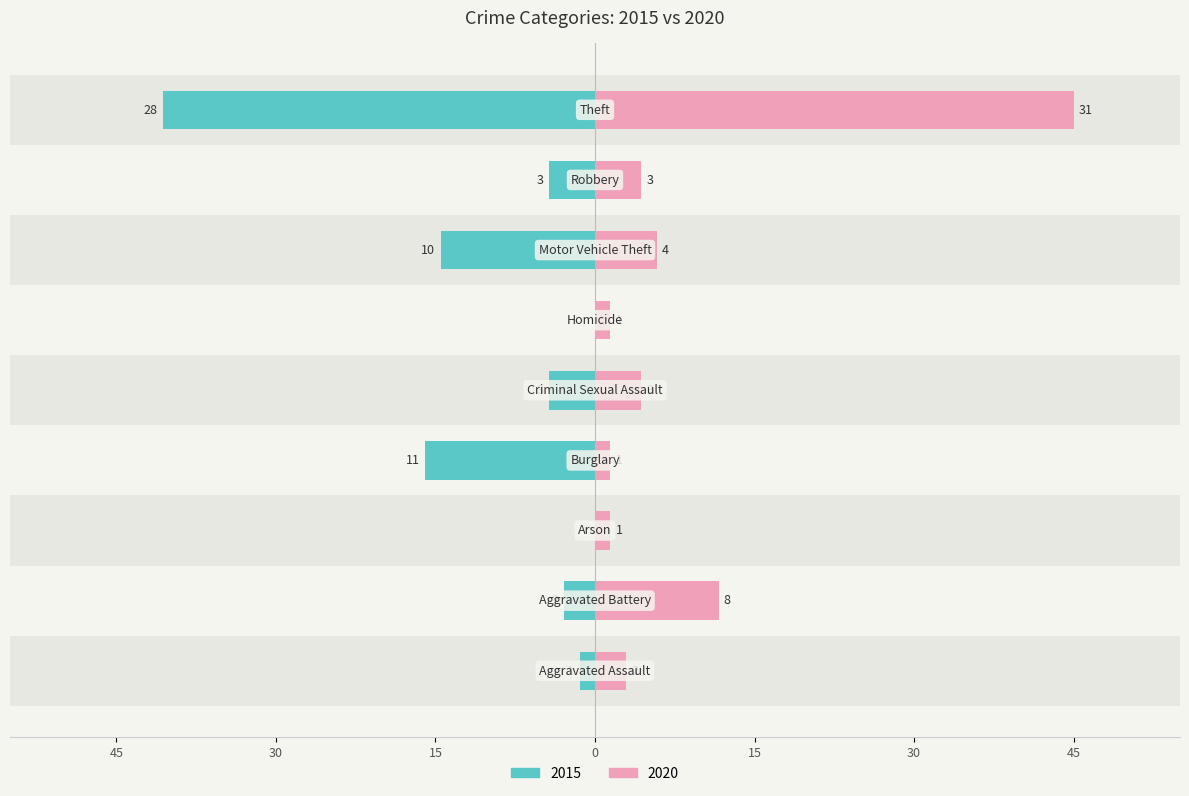

The value of 2015 at Arson is -19.1. True or false?

False